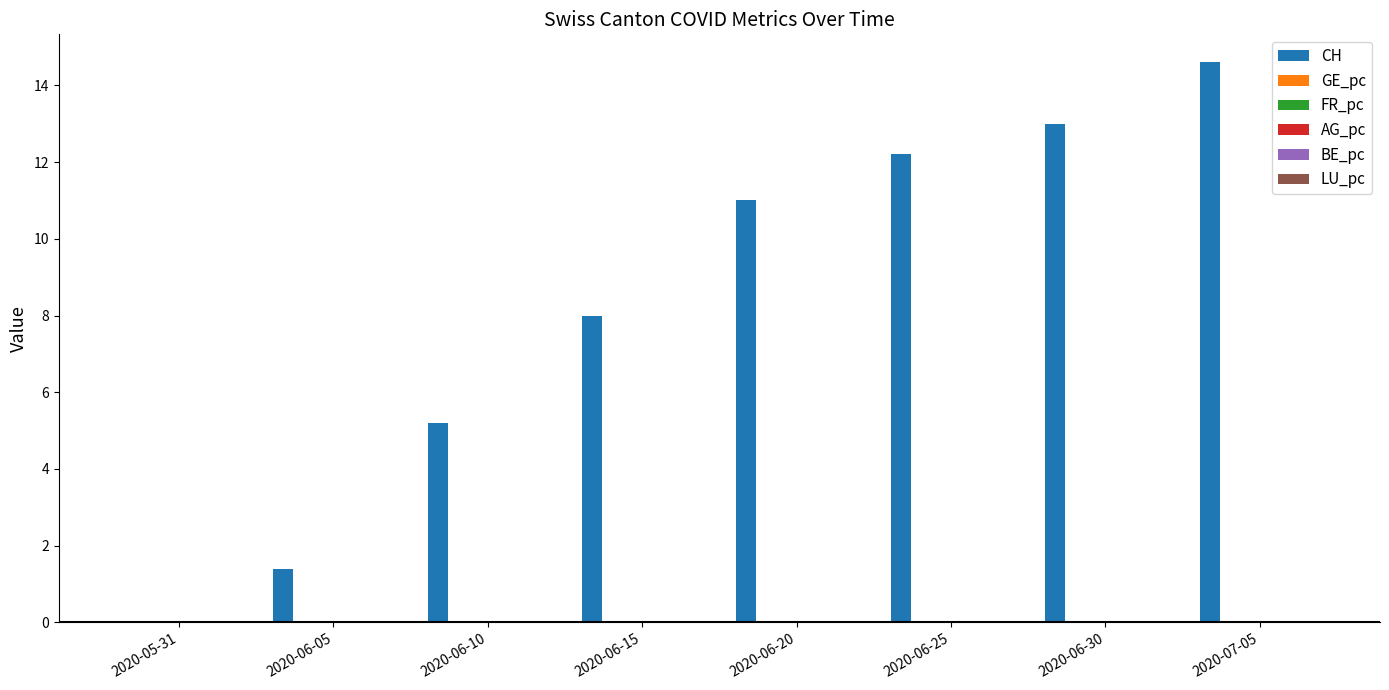

At which category is the sum across all series the highest?

2020-07-05